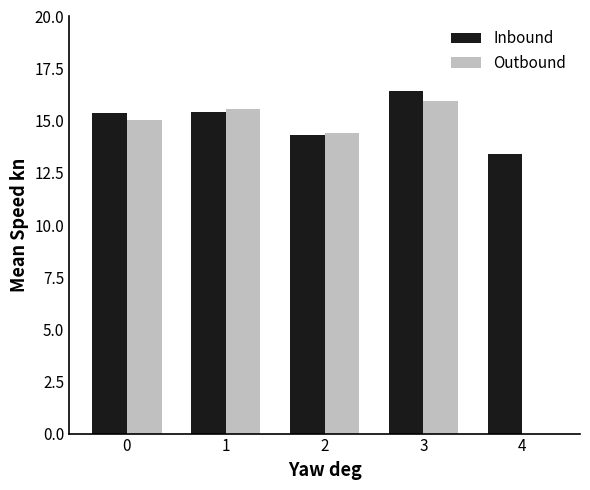

At which category is the sum across all series the highest?

3